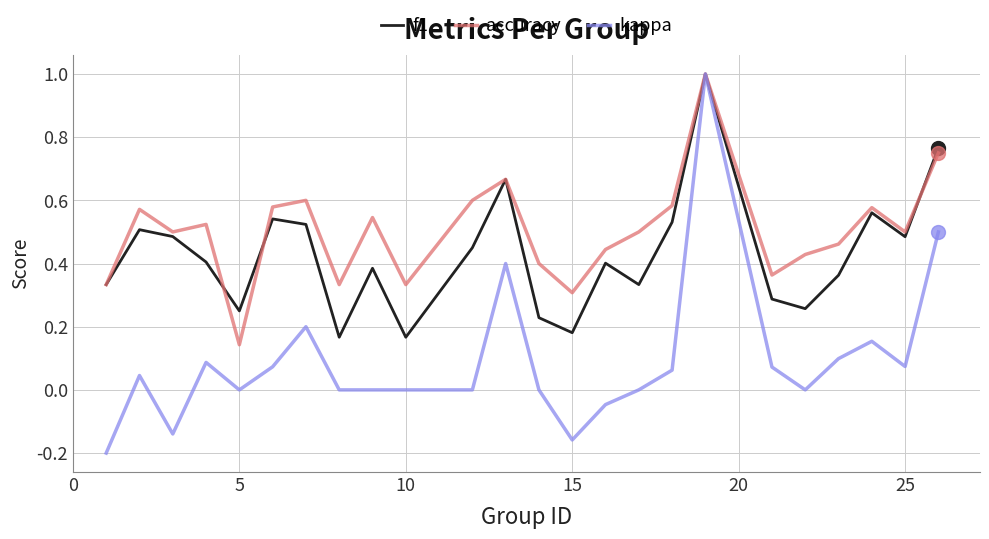

How many interior local valleys does the accuracy series have?

7